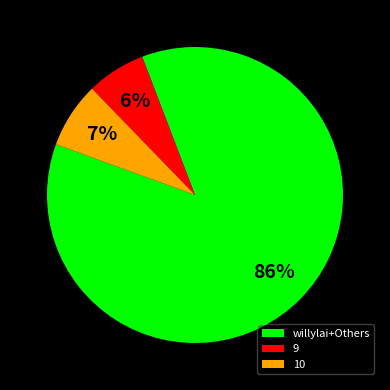

True or false: 10 accounts for 7% of the total.

True